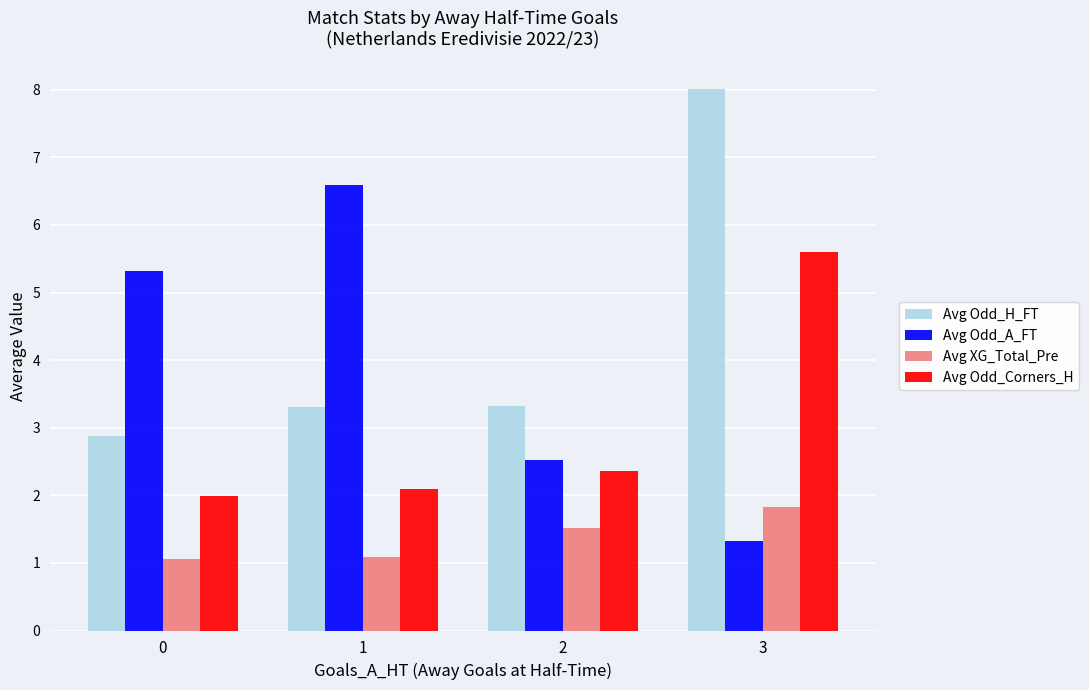

Reading right to left, list all the values displayed in this chart.

Avg Odd_H_FT: 8.0	3.3	3.3	2.9
Avg Odd_A_FT: 1.3	2.5	6.6	5.3
Avg XG_Total_Pre: 1.8	1.5	1.1	1.1
Avg Odd_Corners_H: 5.6	2.4	2.1	2.0